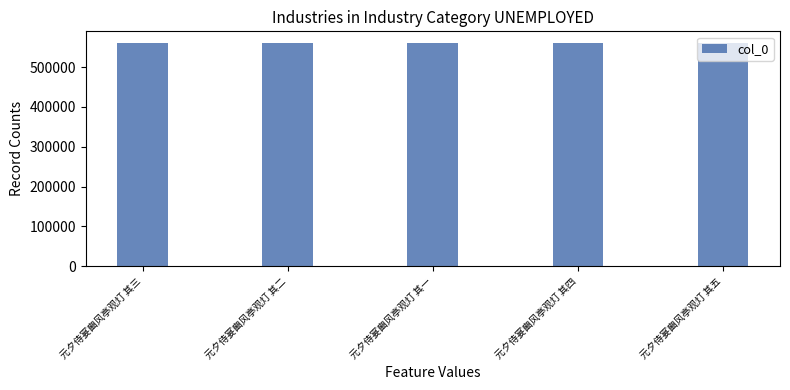

What is the label of the 2nd bar from the right?

元夕侍宴豳风亭观灯 其四